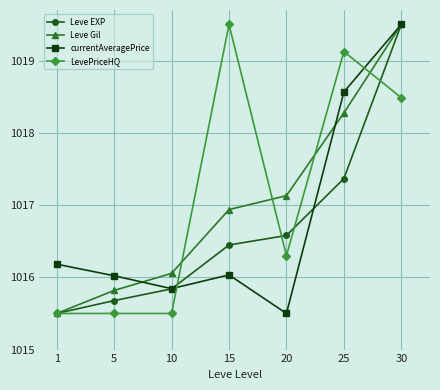

How many data points does each series have?

7